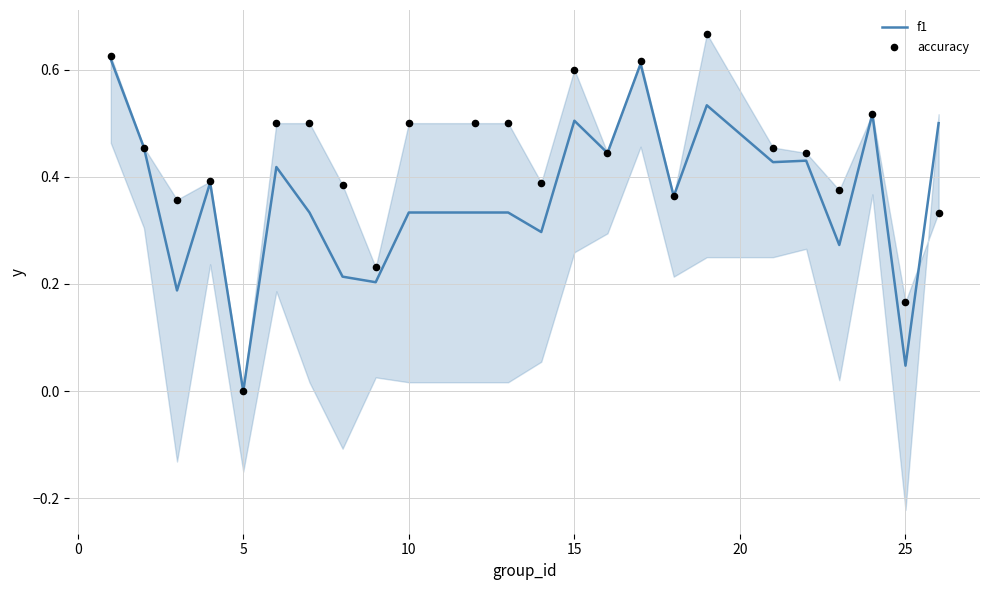

At how many categories does at least one series exceed 0?

23